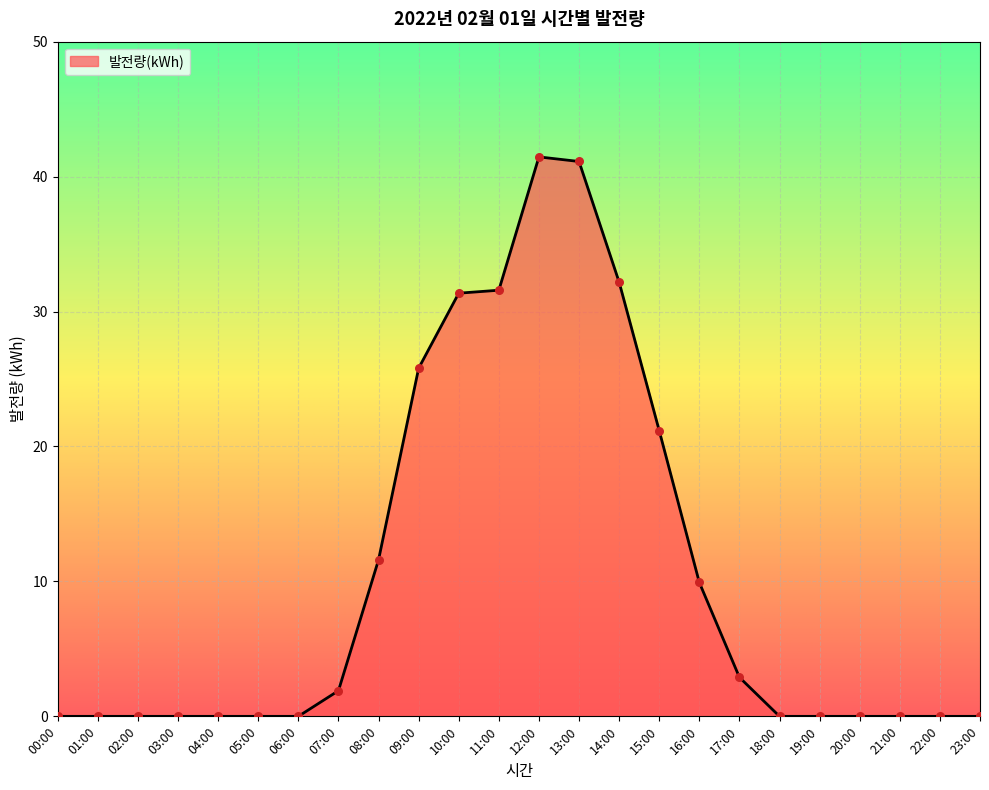

What is the change in value from 02:00 to 09:00?

+25.8